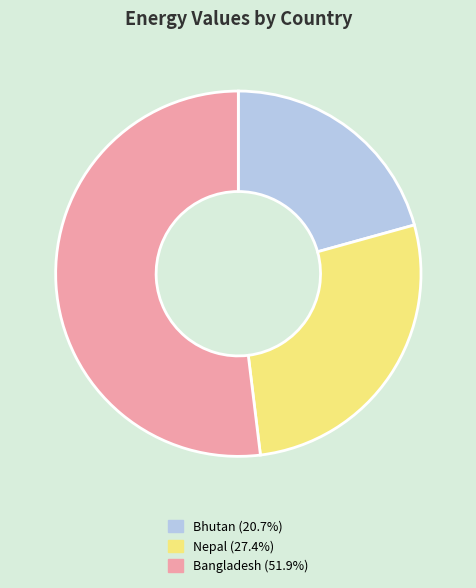

Is there a majority slice in this chart?

Yes